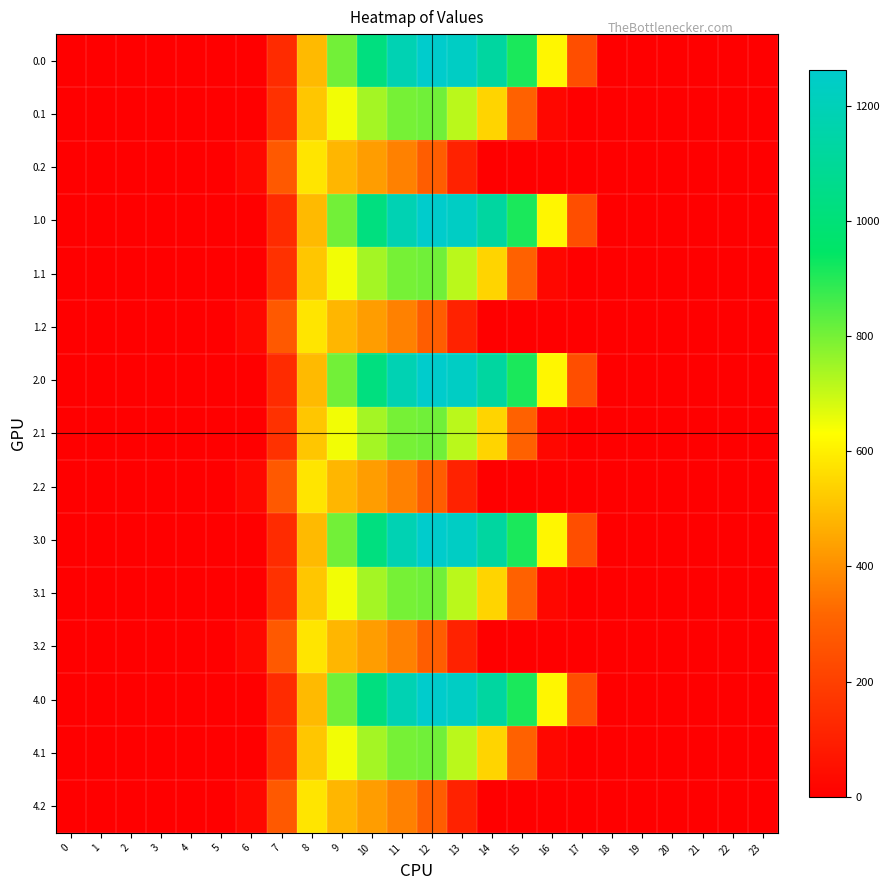

Which label corresponds to the largest value in the chart?

12